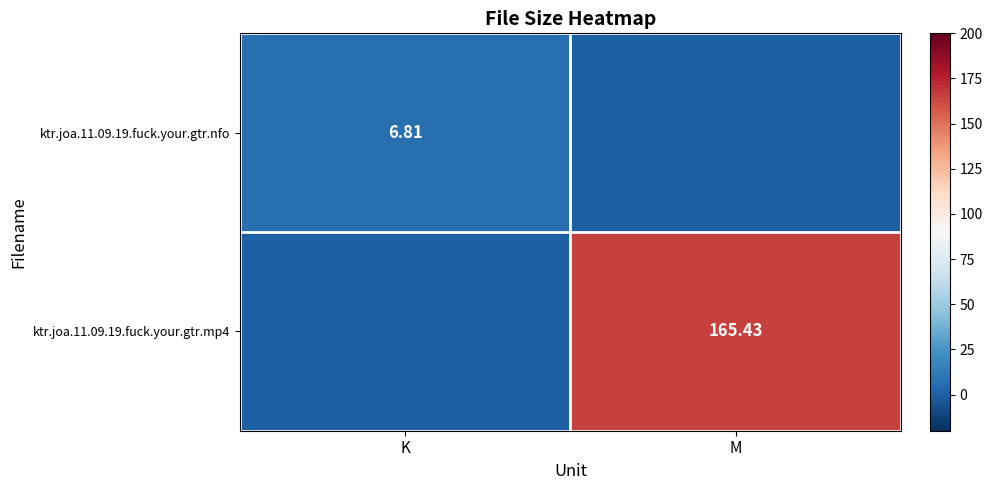

What is the approximate value of ktr.joa.11.09.19.fuck.your.gtr.mp4 at M?

165.4